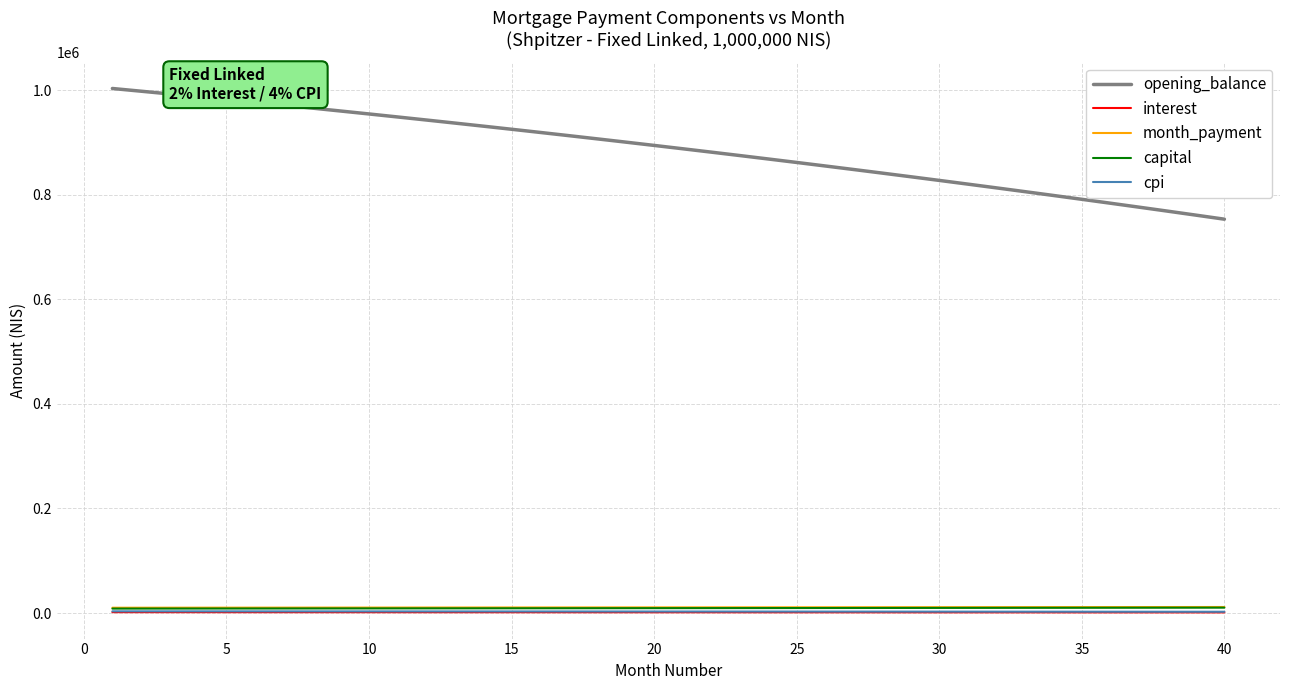

True or false: interest and opening_balance cross at least once.

False